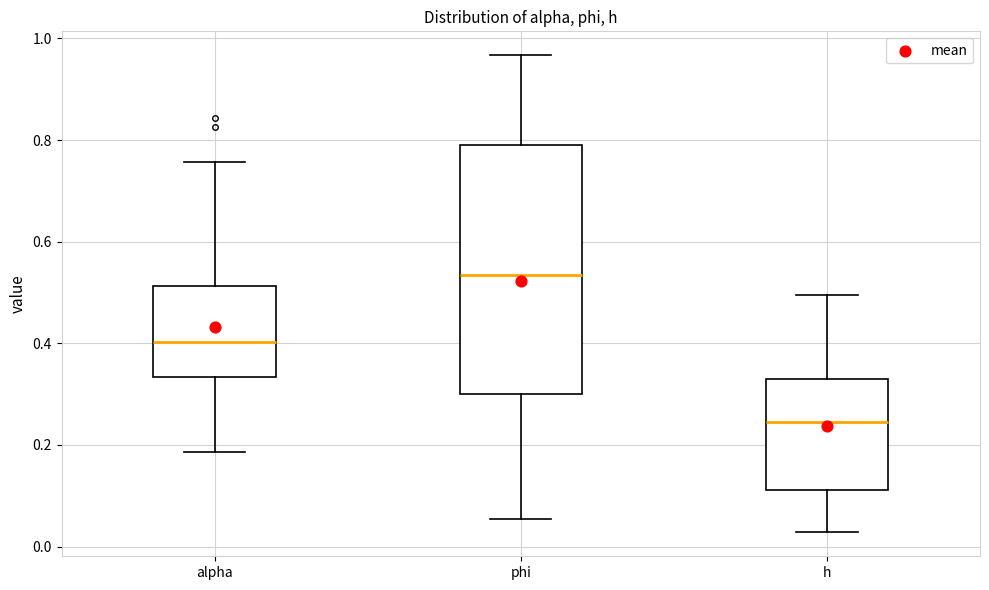

Comparing the boxes themselves (not the whiskers), which one is the tallest?

phi